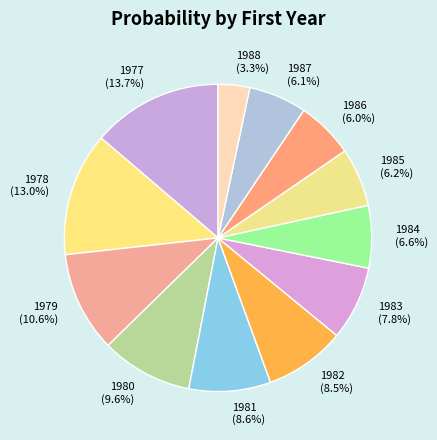

Does 1984 account for over 50% of the chart?

No